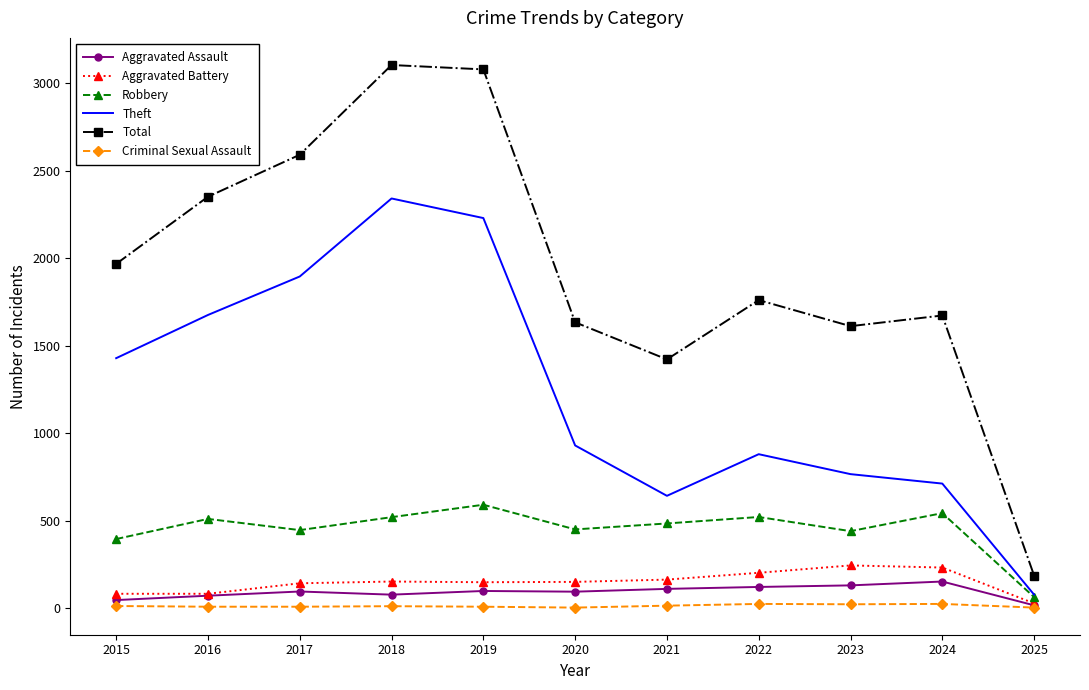

True or false: Total and Theft cross at least once.

False